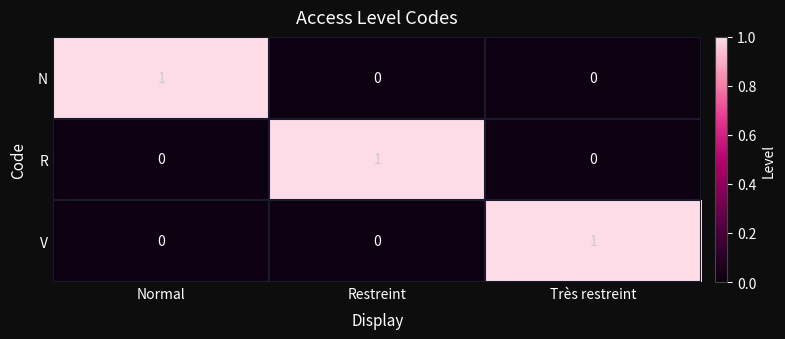

How many distinct data groups are displayed?

3